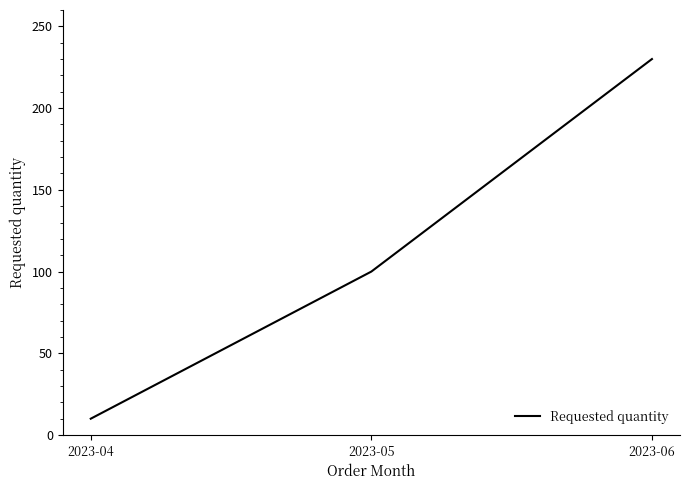

True or false: the data shows 51 at 2023-05.

False